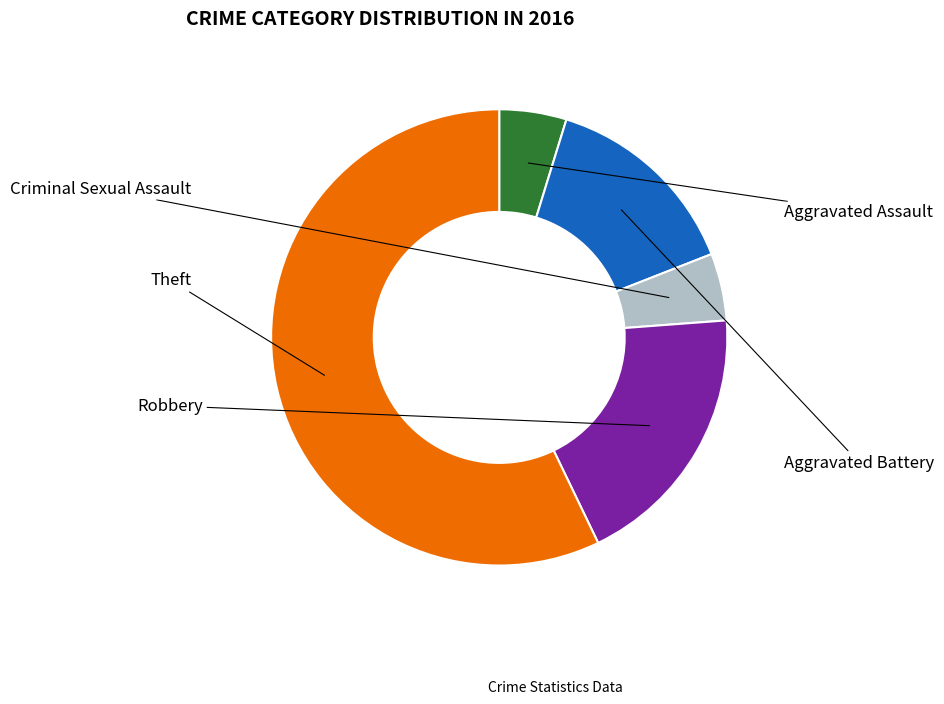

Is there any slice that represents more than half of the pie?

Yes